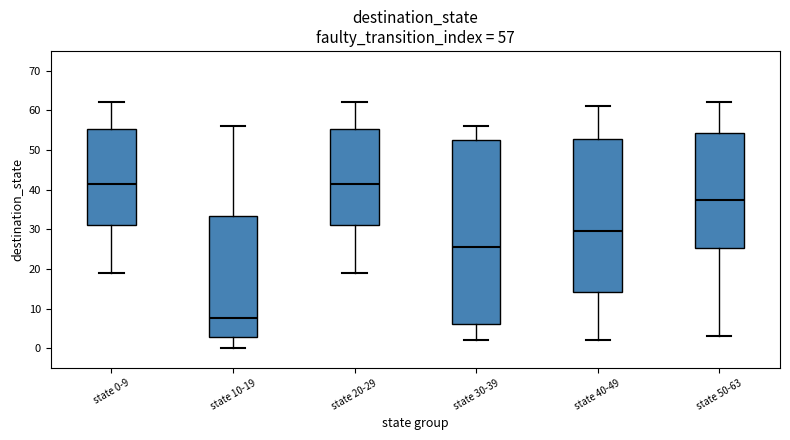

Comparing the boxes themselves (not the whiskers), which one is the tallest?

state 30-39